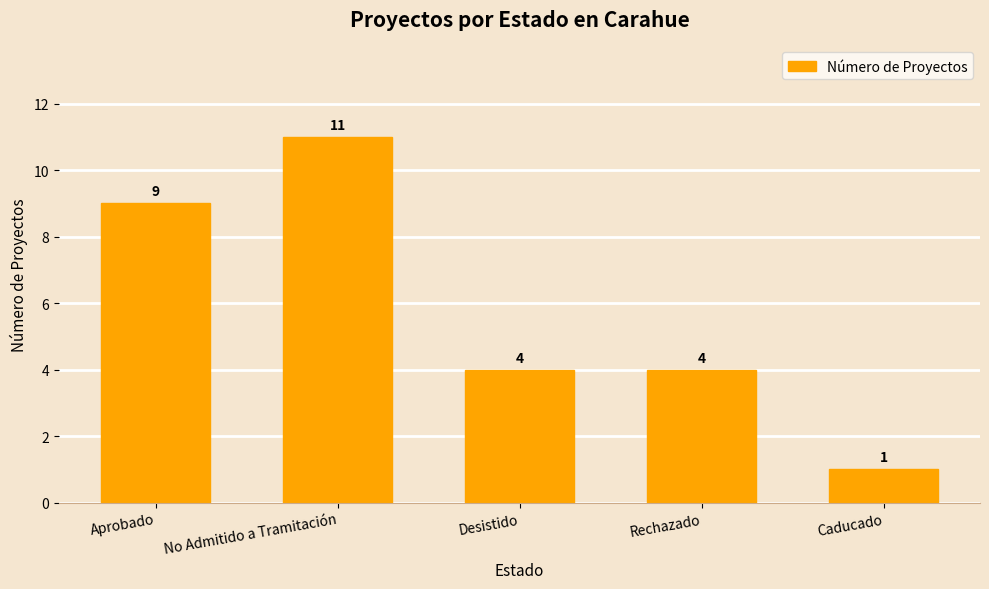

Between Caducado and Desistido, which is larger?

Desistido